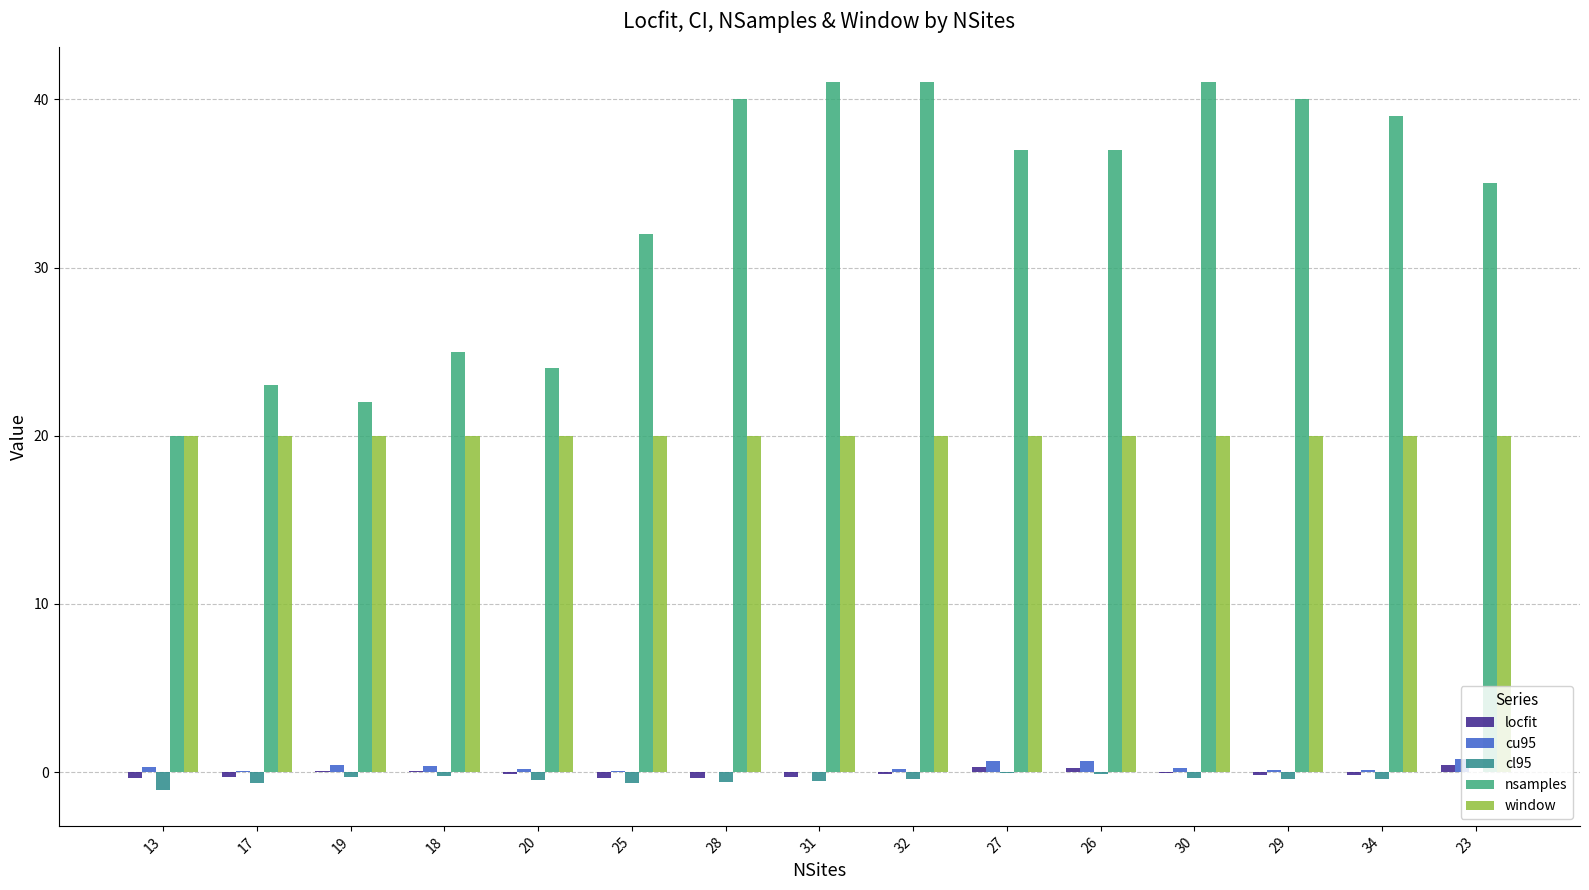

The window series shows 10.5 at 26. True or false?

False